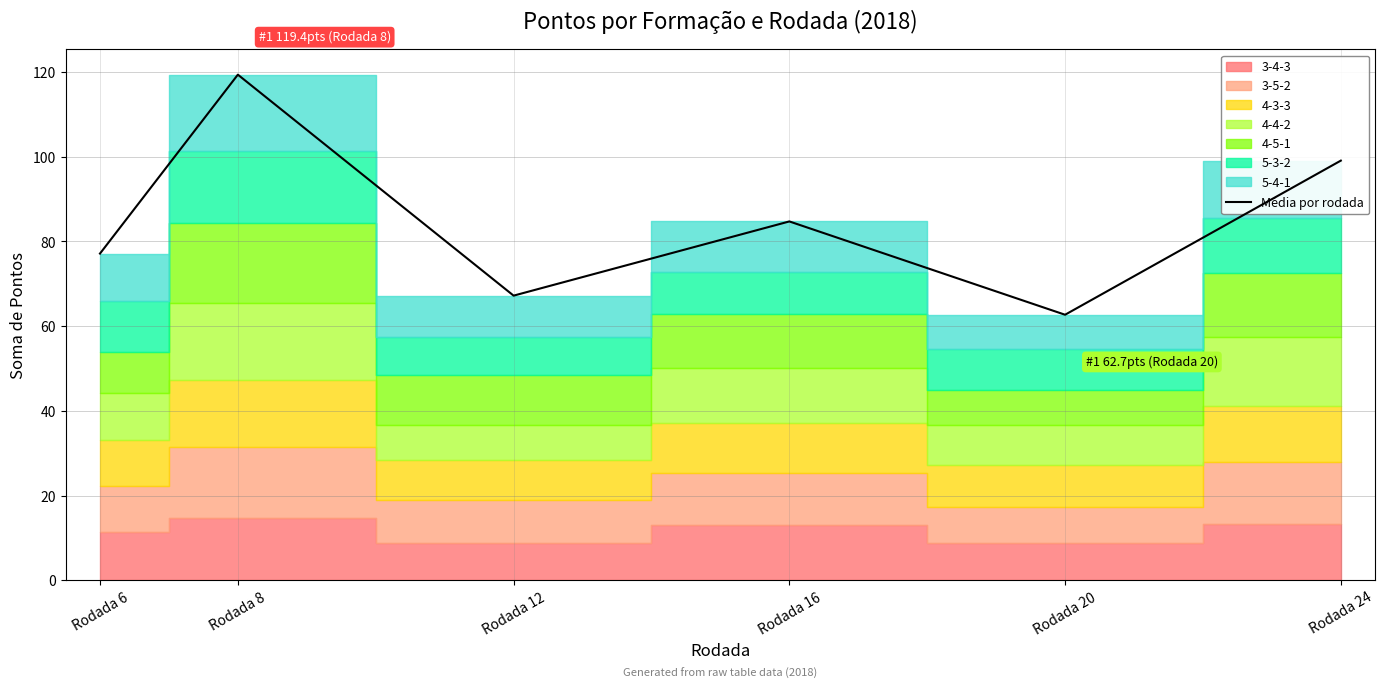

The value at Rodada 24 is 40.5. True or false?

False